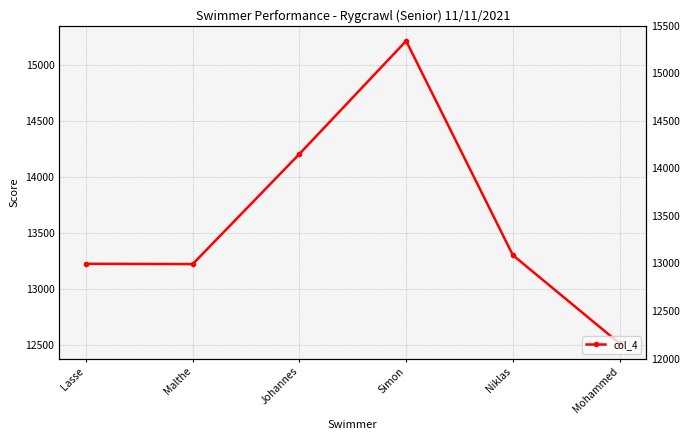

Reading left to right, extract all data points from this chart.

Lasse=13222	Malthe=13219	Johannes=14202	Simon=15211	Niklas=13299	Mohammed=12511